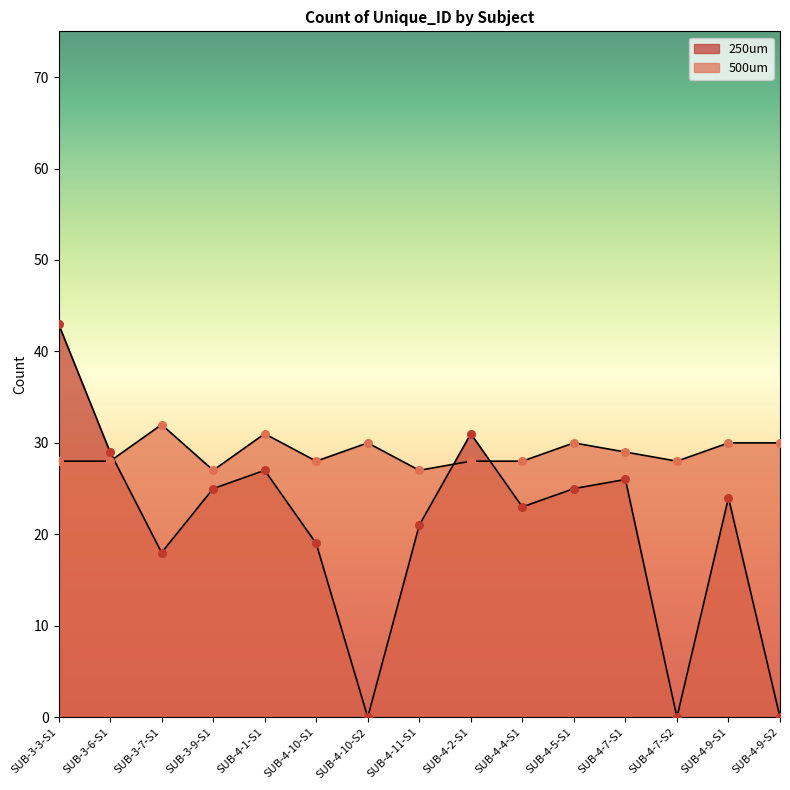

What is the total value across all series at SUB-4-7-S2?

28